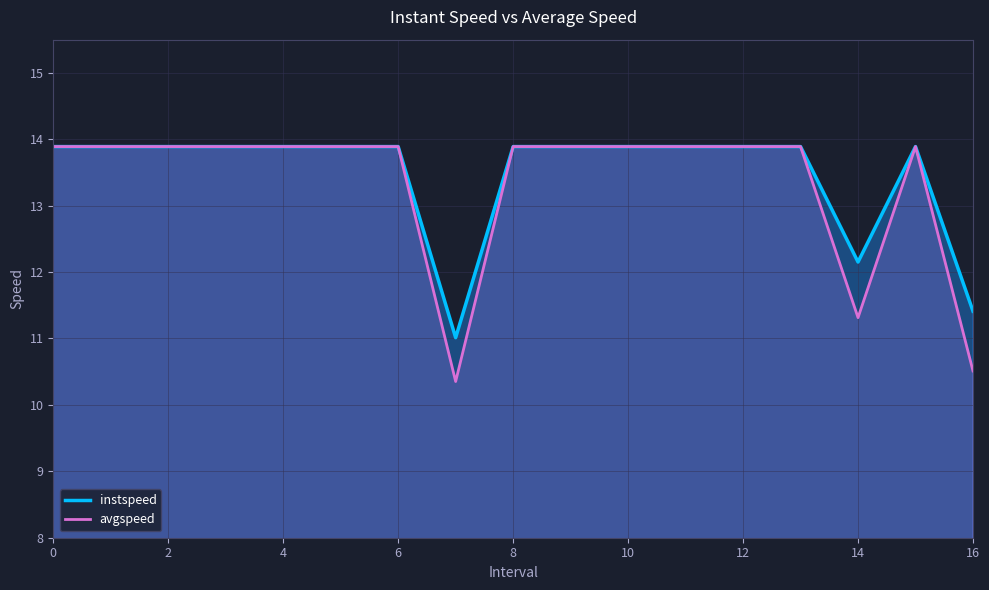

What is the minimum value for avgspeed?

10.4